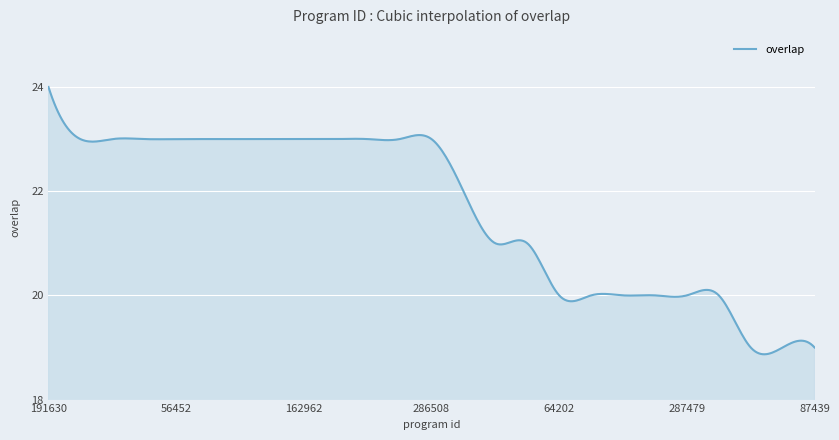

What is the greatest value displayed?

24.0